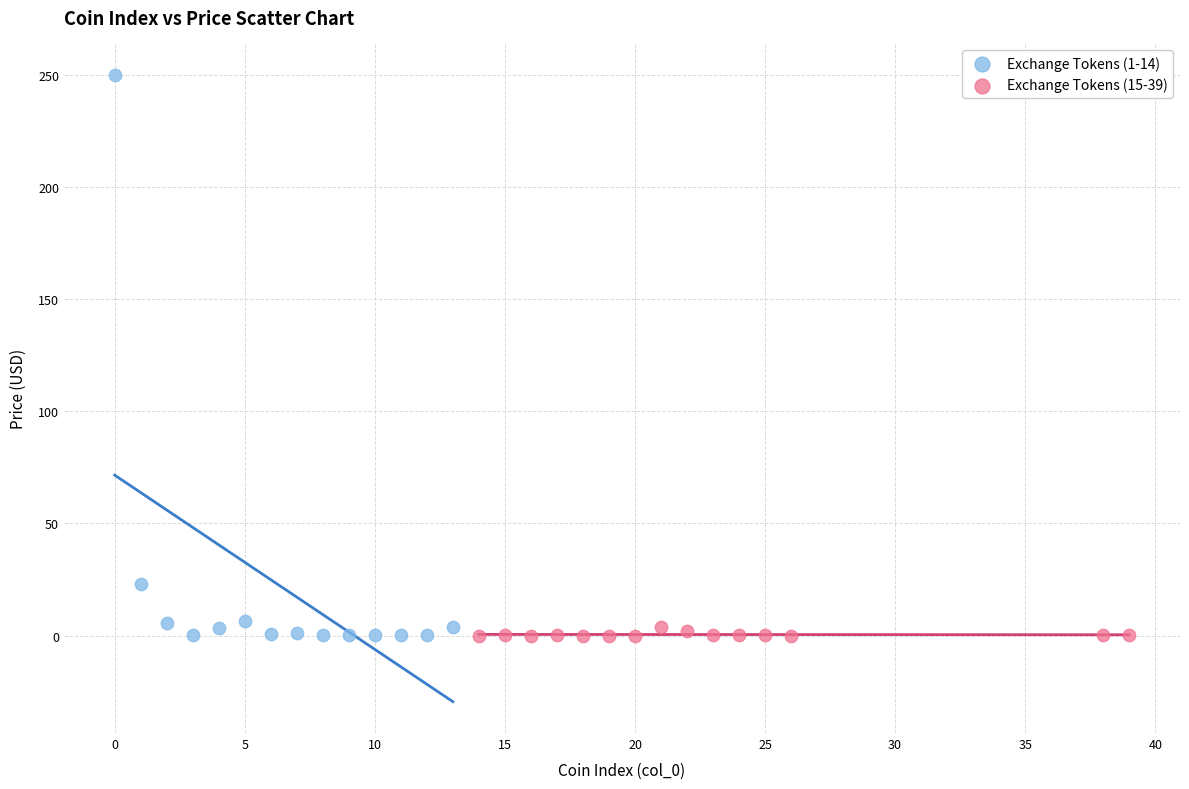

Which series contains the highest Y value?

Exchange Tokens (1-14)